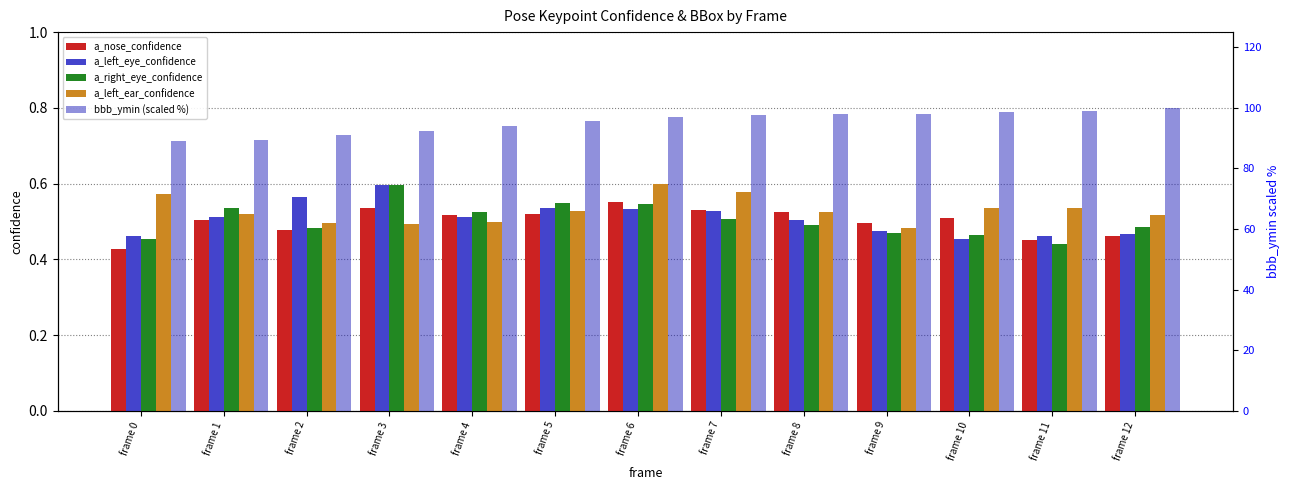

Reading right to left, extract all data points from this chart.

a_nose_confidence: frame 12=0.5	frame 11=0.5	frame 10=0.5	frame 9=0.5	frame 8=0.5	frame 7=0.5	frame 6=0.6	frame 5=0.5	frame 4=0.5	frame 3=0.5	frame 2=0.5	frame 1=0.5	frame 0=0.4
a_left_eye_confidence: frame 12=0.5	frame 11=0.5	frame 10=0.5	frame 9=0.5	frame 8=0.5	frame 7=0.5	frame 6=0.5	frame 5=0.5	frame 4=0.5	frame 3=0.6	frame 2=0.6	frame 1=0.5	frame 0=0.5
a_right_eye_confidence: frame 12=0.5	frame 11=0.4	frame 10=0.5	frame 9=0.5	frame 8=0.5	frame 7=0.5	frame 6=0.5	frame 5=0.5	frame 4=0.5	frame 3=0.6	frame 2=0.5	frame 1=0.5	frame 0=0.5
a_left_ear_confidence: frame 12=0.5	frame 11=0.5	frame 10=0.5	frame 9=0.5	frame 8=0.5	frame 7=0.6	frame 6=0.6	frame 5=0.5	frame 4=0.5	frame 3=0.5	frame 2=0.5	frame 1=0.5	frame 0=0.6
bbb_ymin (scaled %): frame 12=100.0	frame 11=99.1	frame 10=98.6	frame 9=98.1	frame 8=97.9	frame 7=97.7	frame 6=97.0	frame 5=95.6	frame 4=93.9	frame 3=92.5	frame 2=91.1	frame 1=89.5	frame 0=89.0